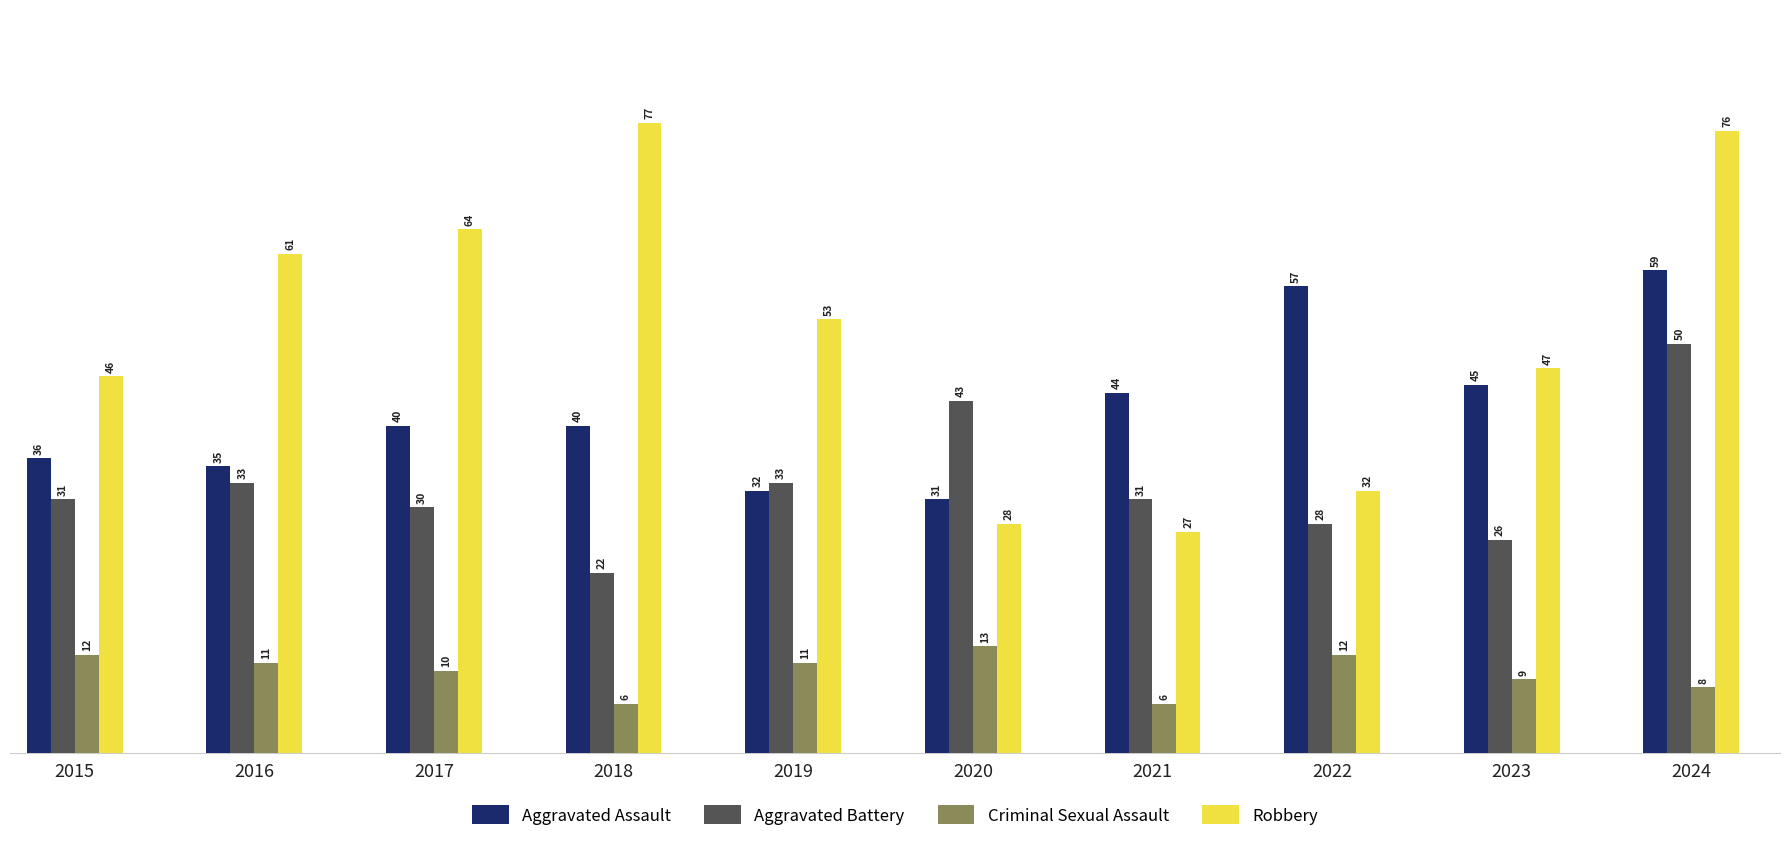

What is the value of the Criminal Sexual Assault bar at the 10th from the left?

8